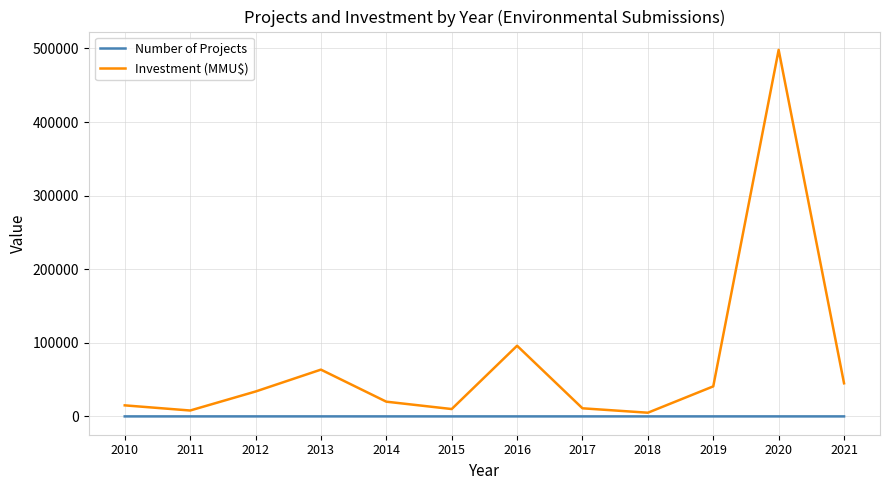

At which category is the sum across all series the highest?

2020